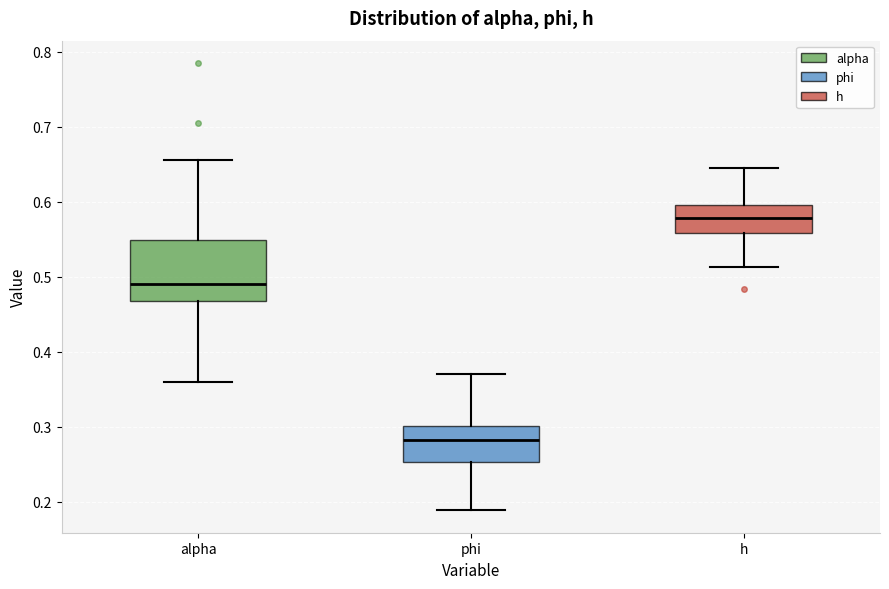

Reading left to right, read every box against the y-axis: the position of its median line, the range the box covers, and the ends of its whiskers. The values are not printed on the chart, so give them approximately, as read against the axis.

alpha: median 0.49, box 0.47 to 0.55, whiskers 0.36 to 0.66
phi: median 0.28, box 0.25 to 0.30, whiskers 0.19 to 0.37
h: median 0.58, box 0.56 to 0.60, whiskers 0.51 to 0.65